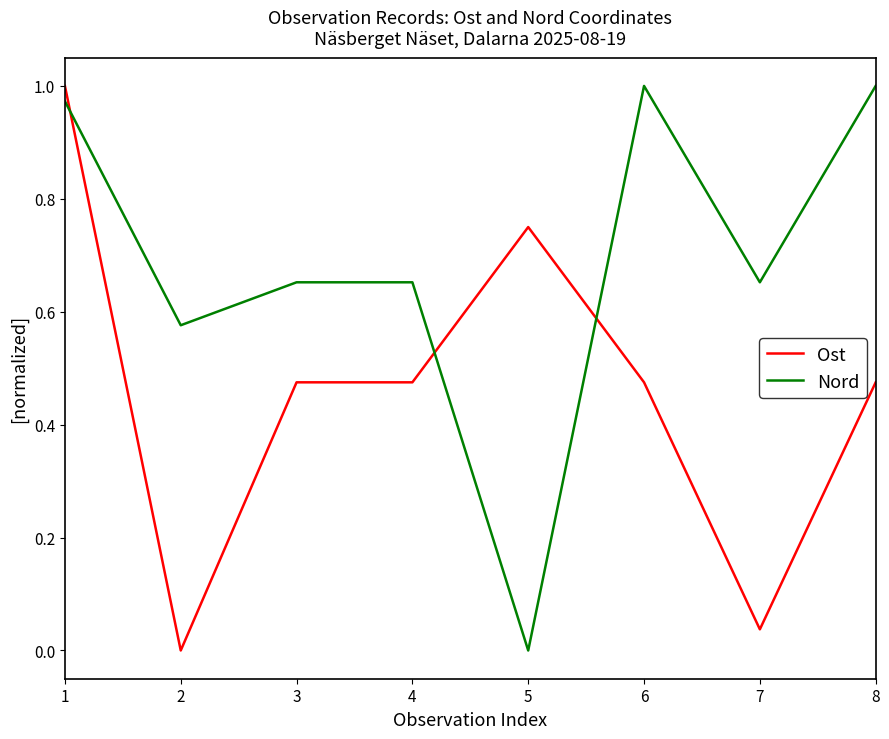

Between 5 and 8, which series saw the biggest shift?

Nord